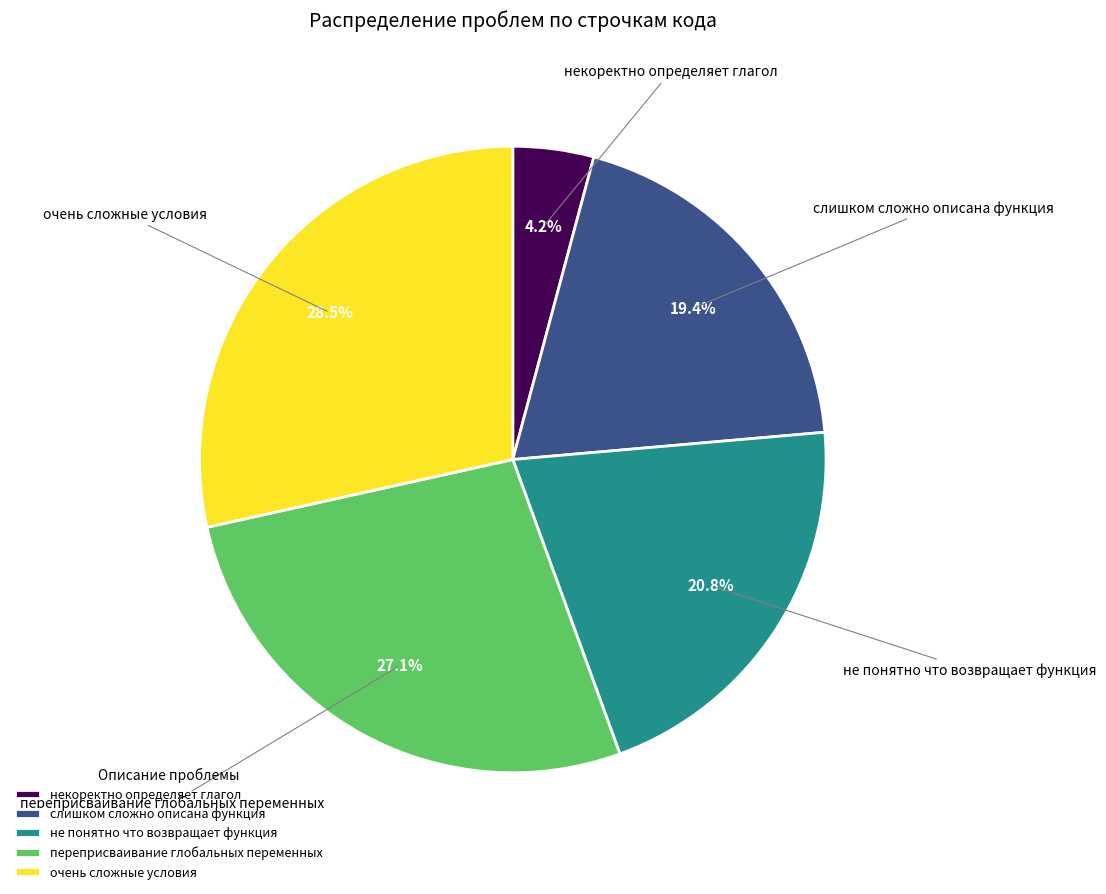

What percentage is the не понятно что возвращает функция slice, to the nearest percent?

21%